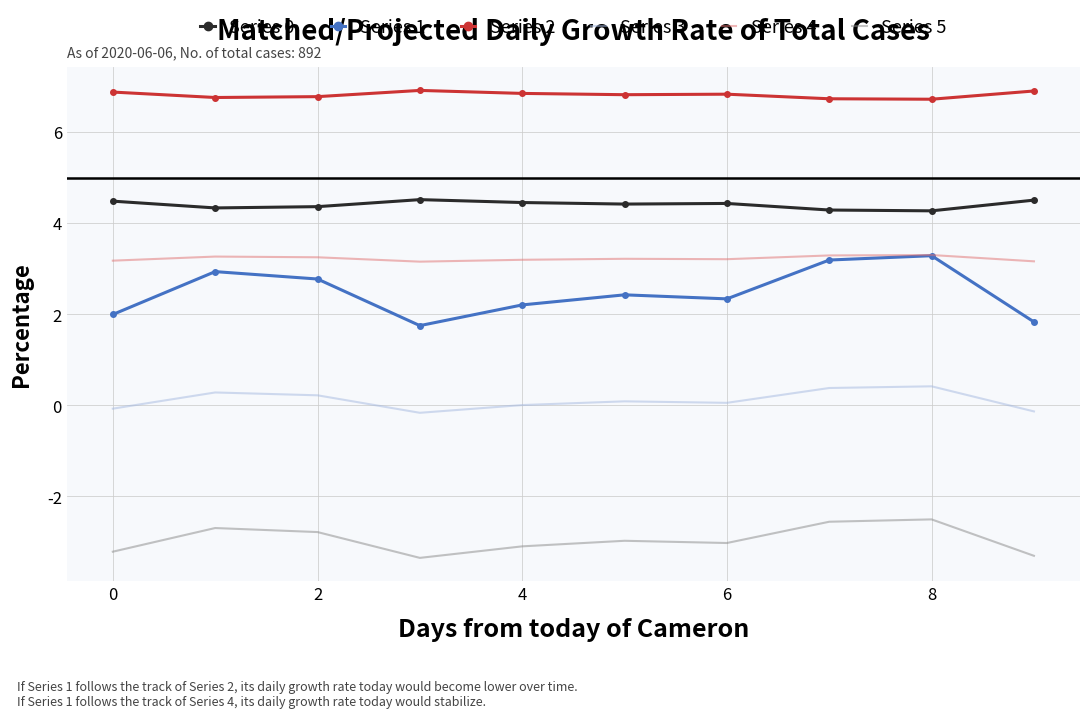

What is the greatest value displayed?

6.9